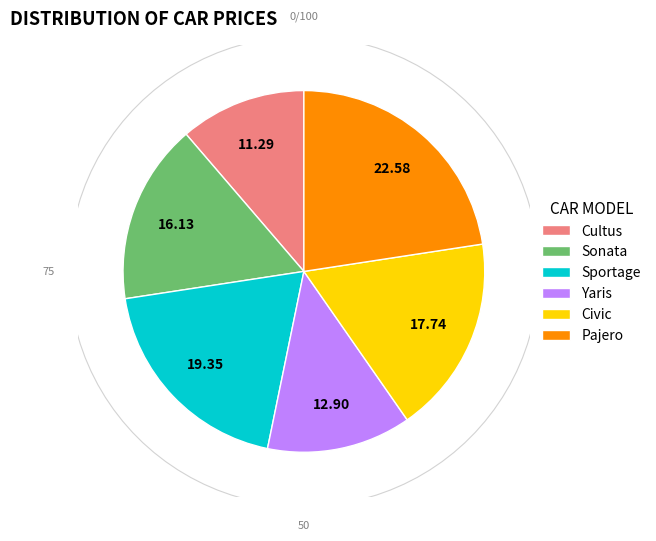

To the nearest percent, what is the combined percentage of Cultus and Sportage?

31%